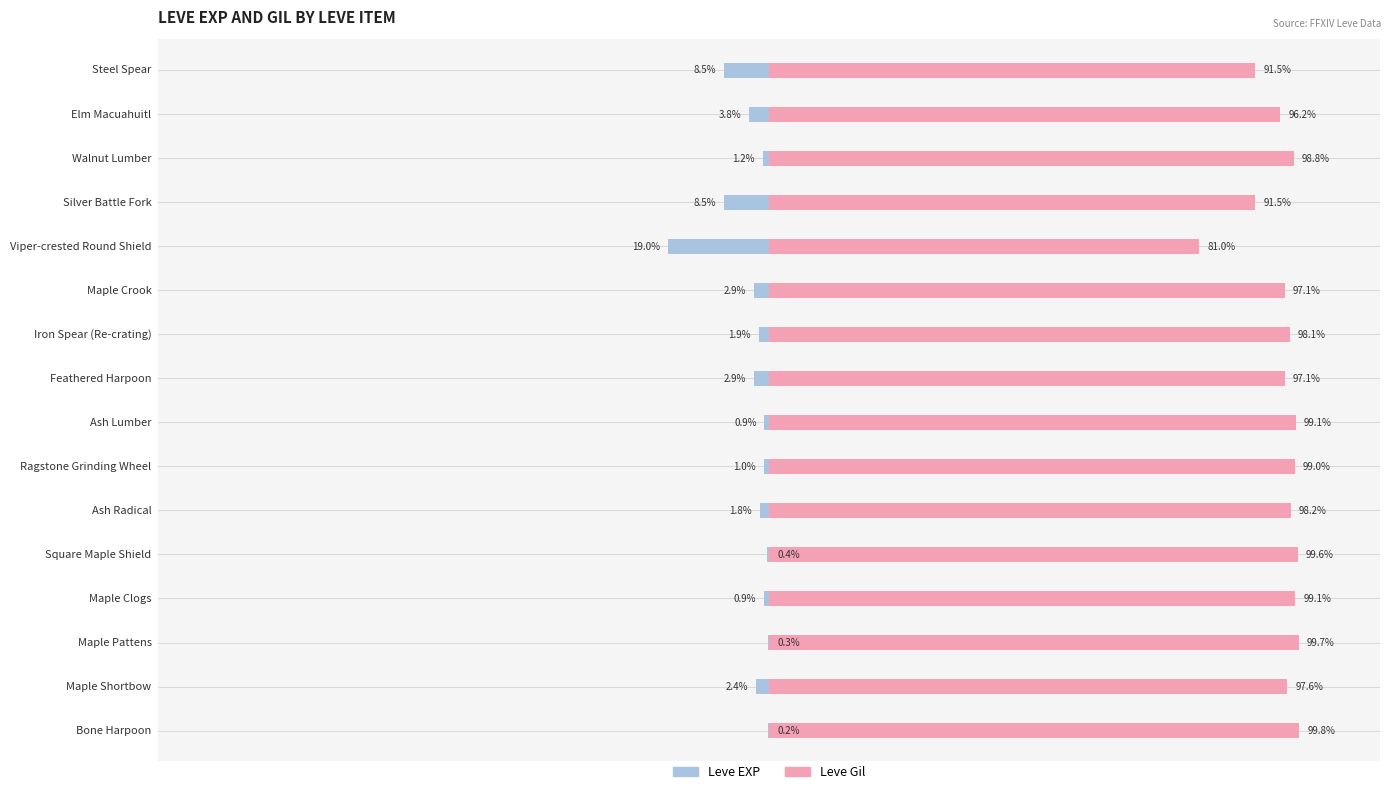

How many bars are there in each group?

2